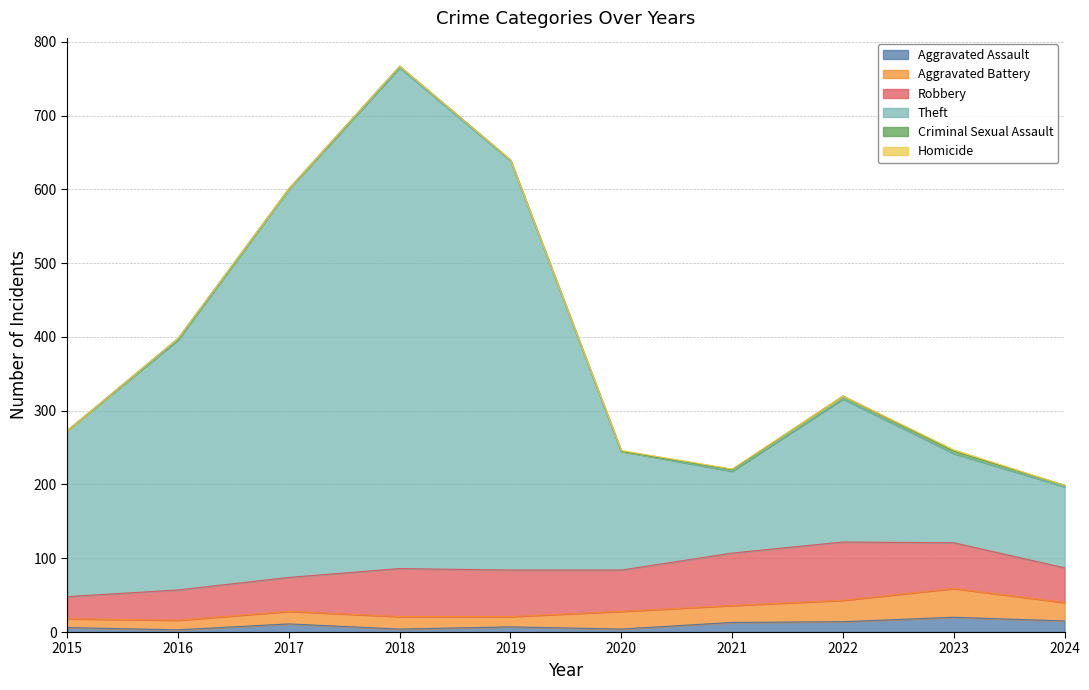

True or false: Criminal Sexual Assault has a value of 3 at 2021.

False